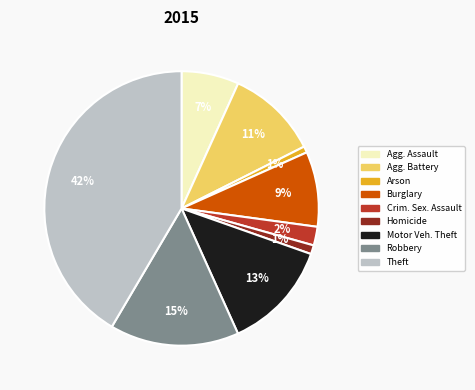

How many segments does this pie chart have?

9